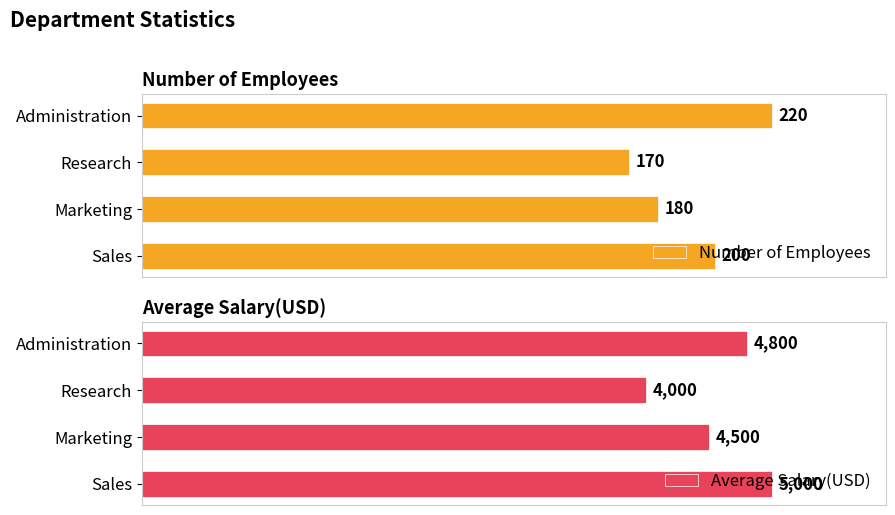

Does the chart contain any negative values?

No